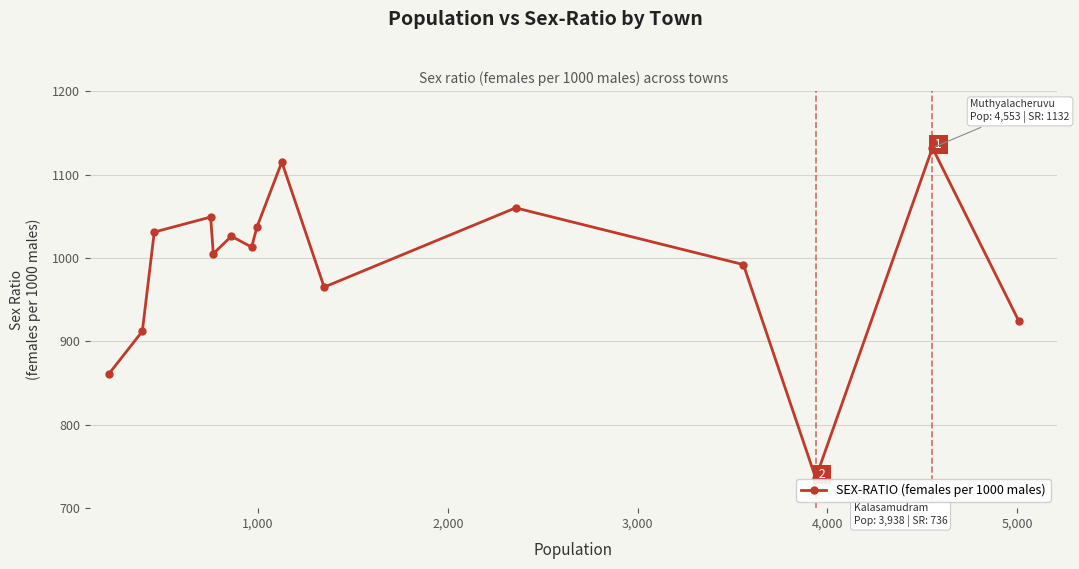

How many series are shown in this chart?

1